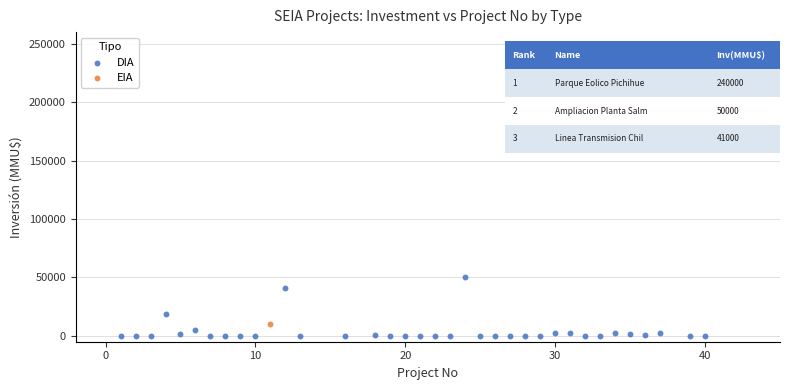

What are all the series names shown in the legend?

DIA, EIA